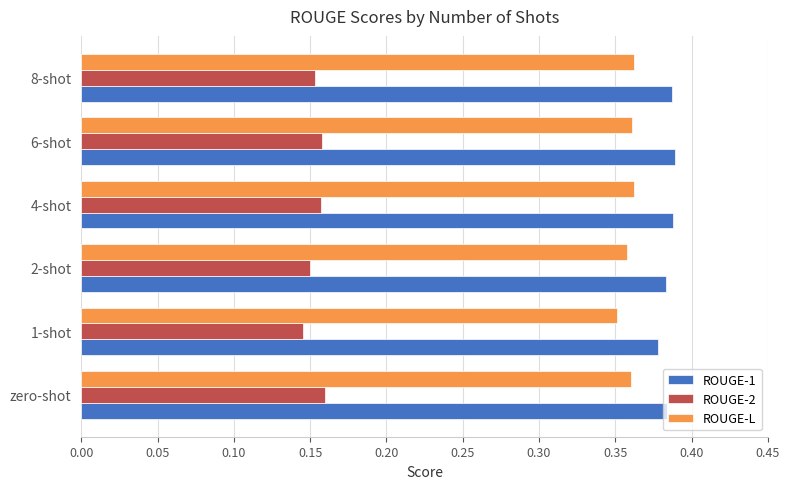

What is the sum of the ROUGE-2 values at 2-shot and 6-shot?

0.3